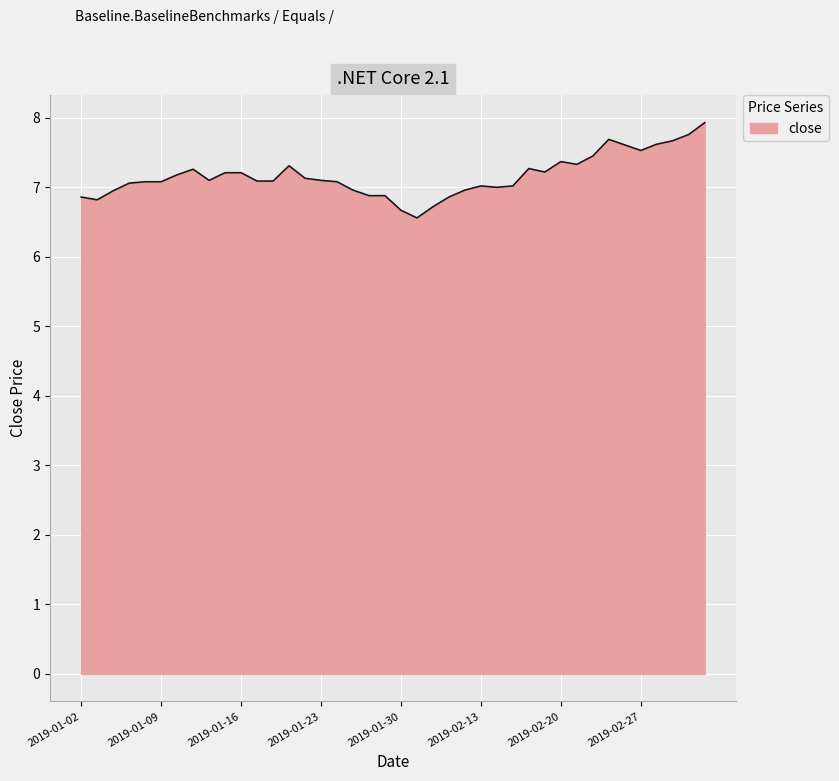

What is the greatest value displayed?

7.9